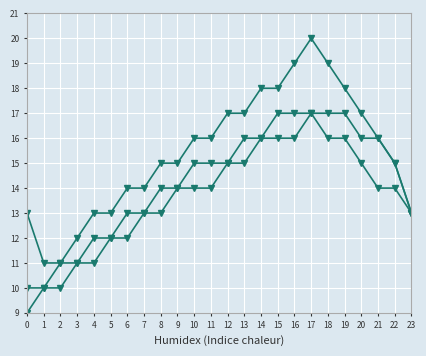

How many categories are shown in the chart?

24